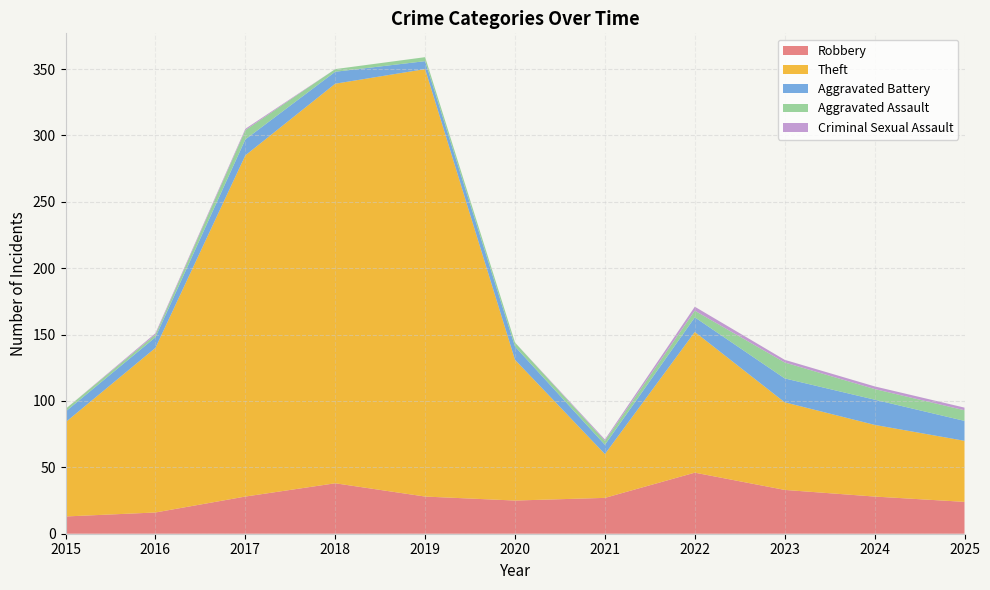

Reading left to right, list all the values displayed in this chart.

Robbery: 2015=13	2016=16	2017=28	2018=38	2019=28	2020=25	2021=27	2022=46	2023=33	2024=28	2025=24
Theft: 2015=71	2016=124	2017=257	2018=301	2019=322	2020=106	2021=33	2022=106	2023=66	2024=54	2025=46
Aggravated Battery: 2015=8	2016=8	2017=12	2018=9	2019=6	2020=10	2021=7	2022=11	2023=18	2024=19	2025=15
Aggravated Assault: 2015=2	2016=2	2017=7	2018=2	2019=3	2020=3	2021=3	2022=5	2023=12	2024=8	2025=8
Criminal Sexual Assault: 2015=0	2016=1	2017=1	2018=0	2019=0	2020=0	2021=1	2022=3	2023=2	2024=2	2025=2